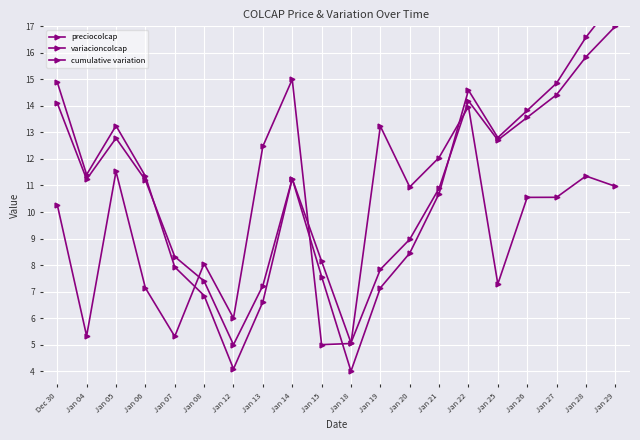

Which series ends up on top after the final intersection of cumulative variation and preciocolcap?

preciocolcap